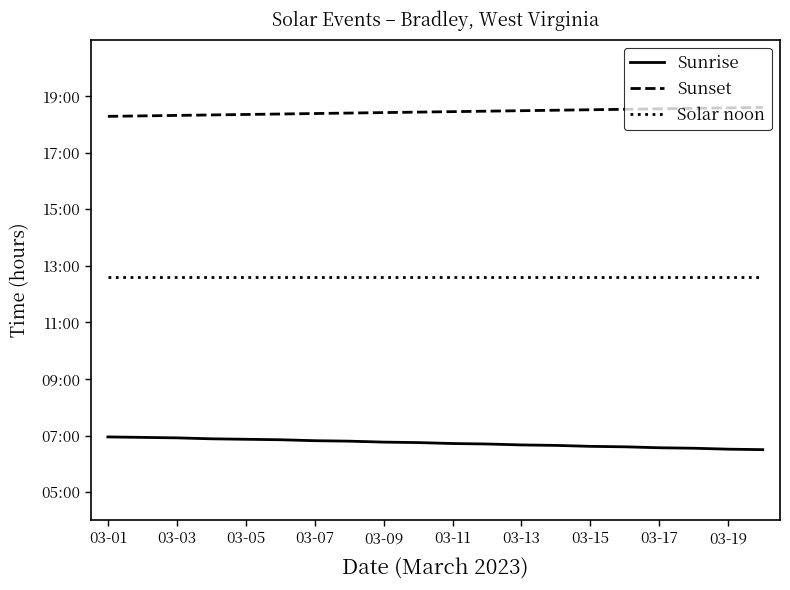

Does the chart have visible grid lines?

No